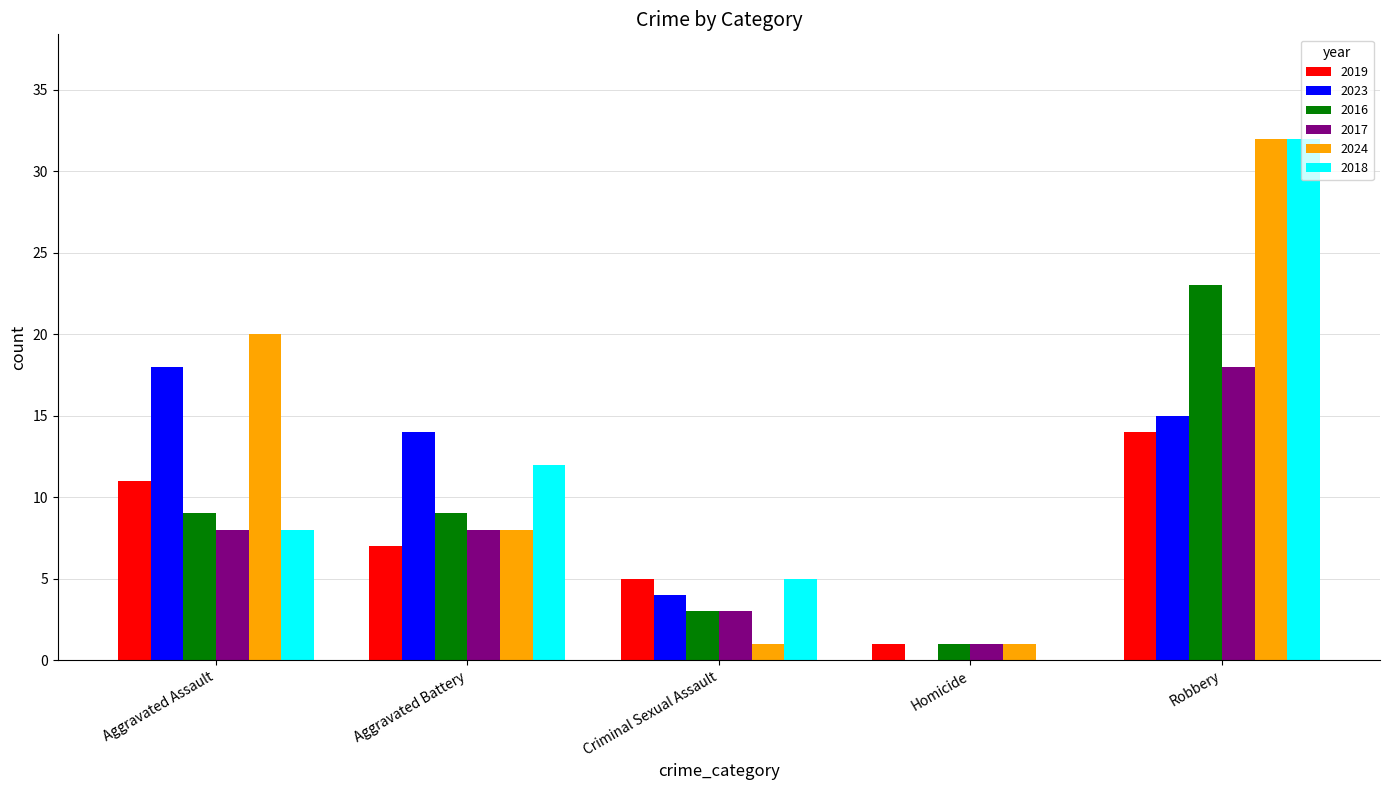

Where is 2018 nearest to the value 16?

Aggravated Battery